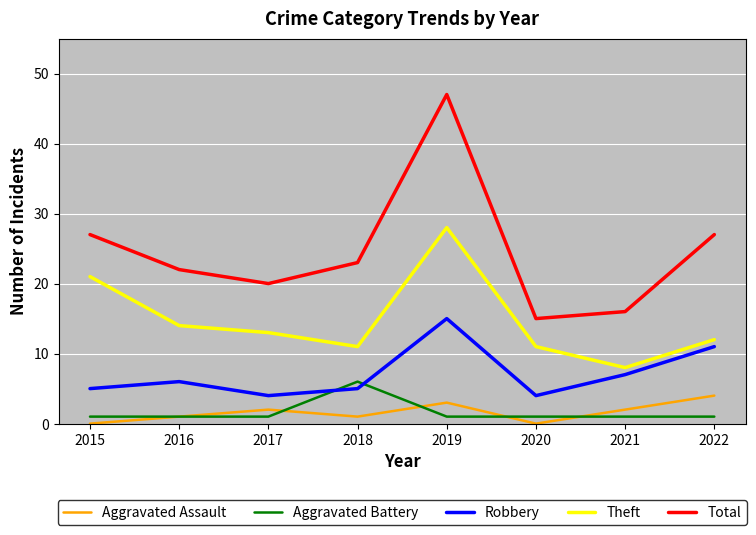

Which series has the widest spread of values?

Total